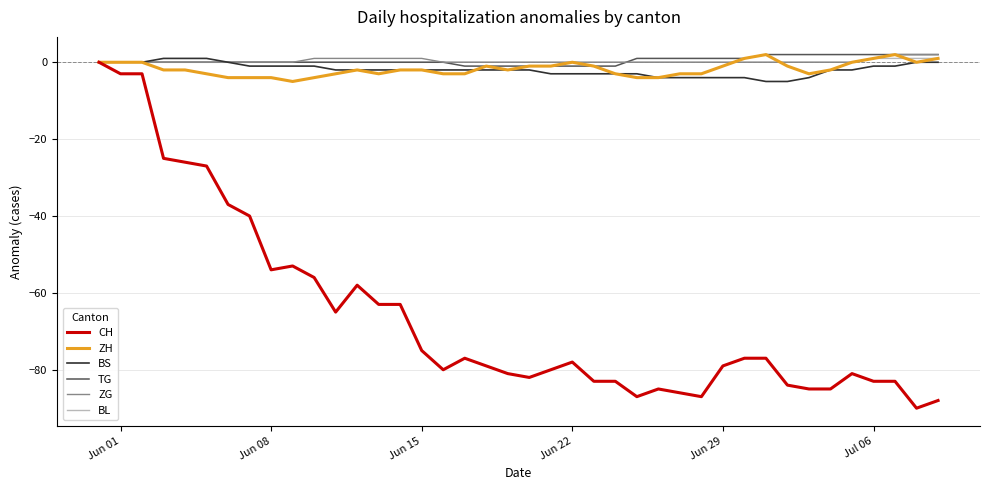

What is the minimum value for ZH?

-5